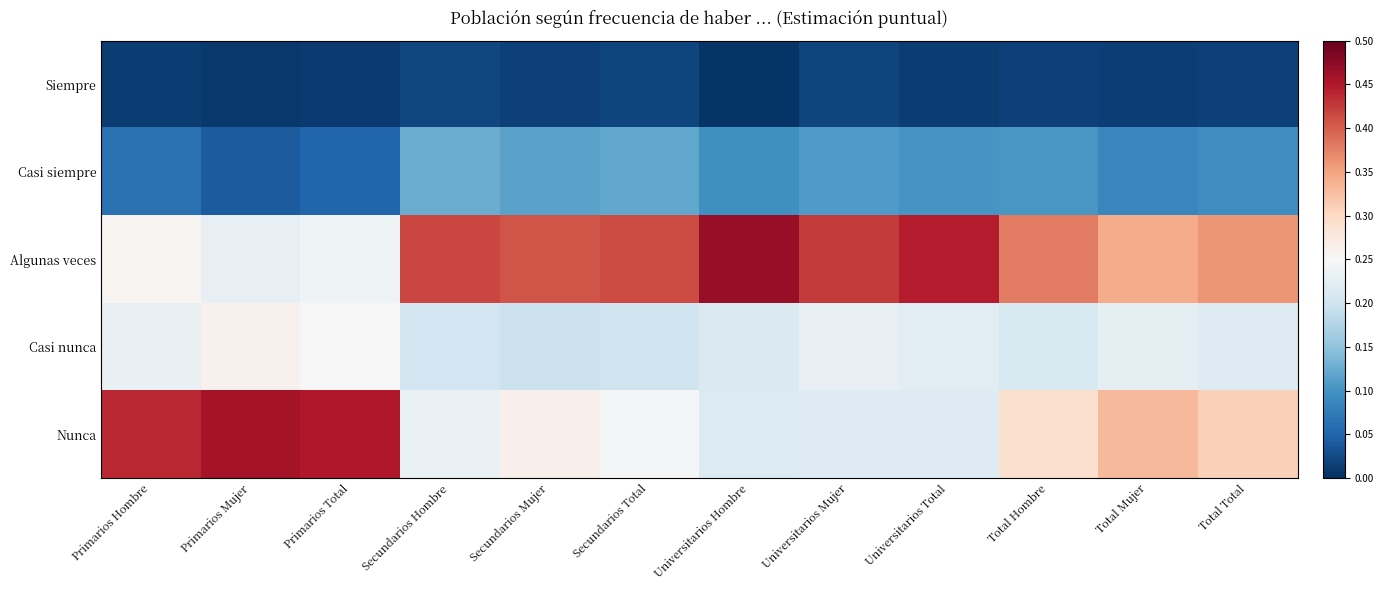

At how many categories does at least one series exceed 0?

12